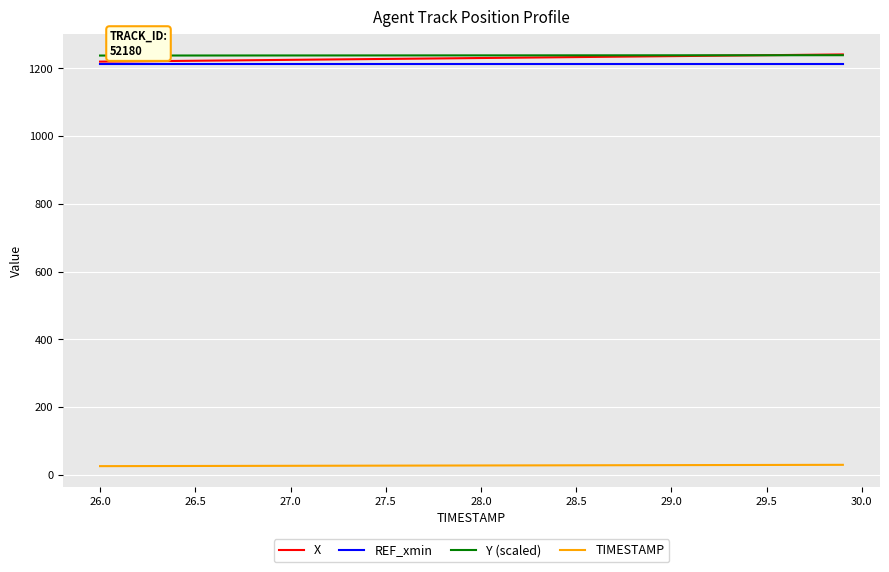

What is the minimum value for X?

1220.2